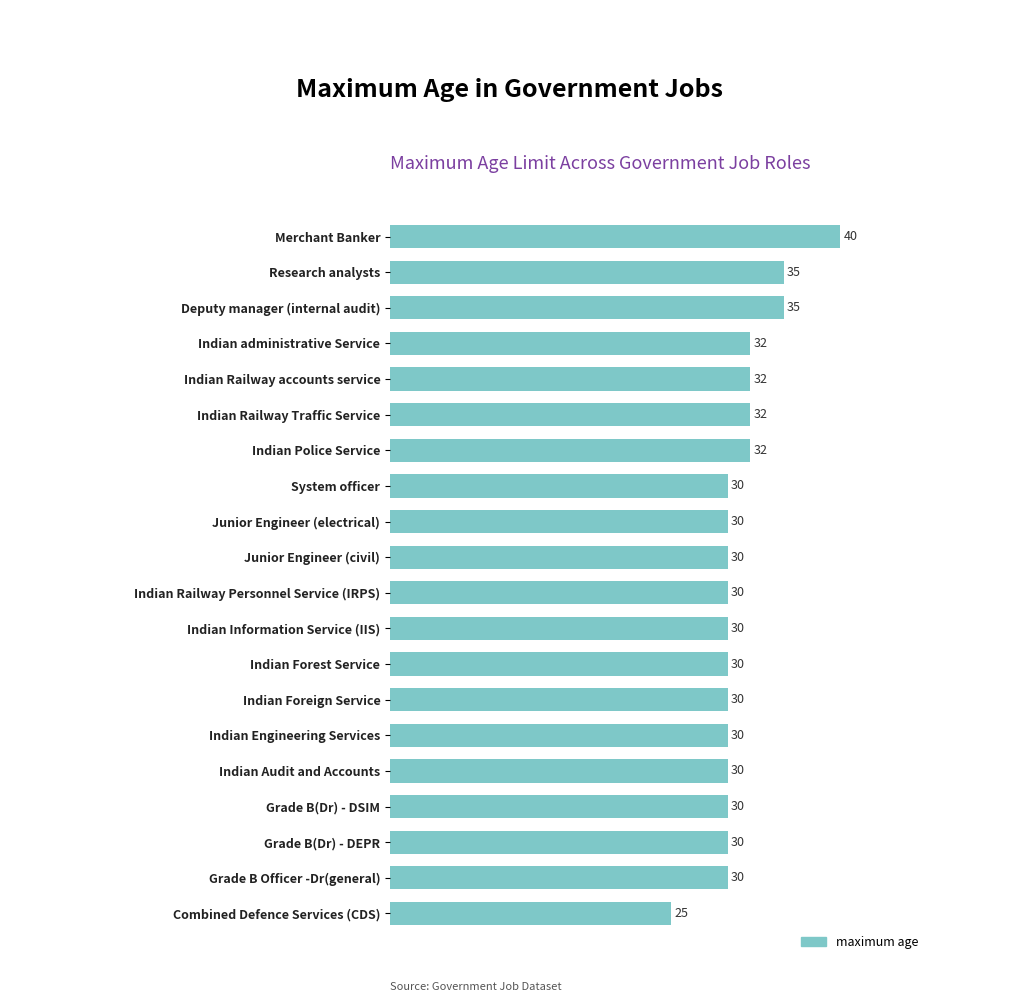

At which category does the chart reach its minimum across all series?

Combined Defence Services (CDS)